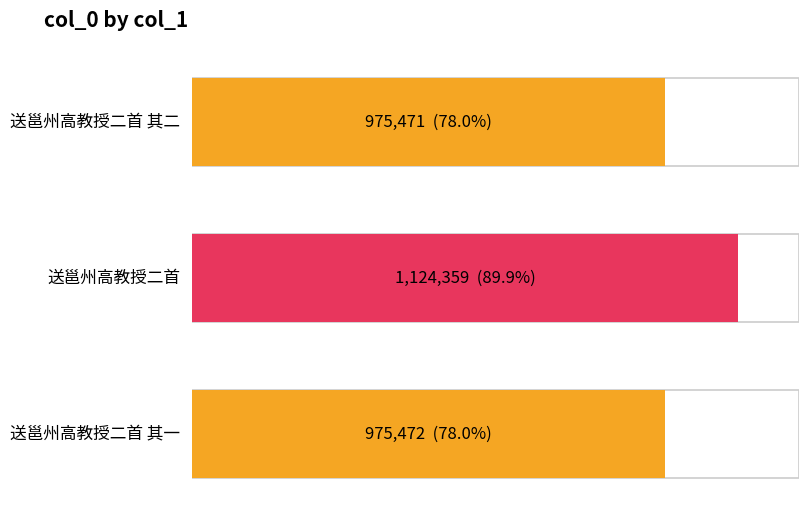

How many distinct data groups are displayed?

1